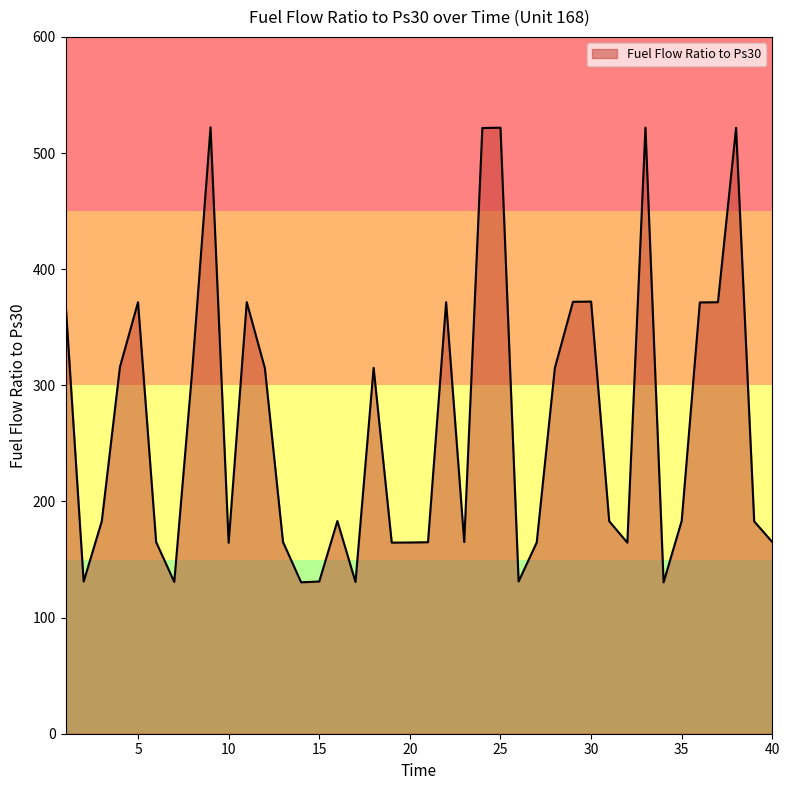

What is the difference between the maximum and minimum values?

391.8